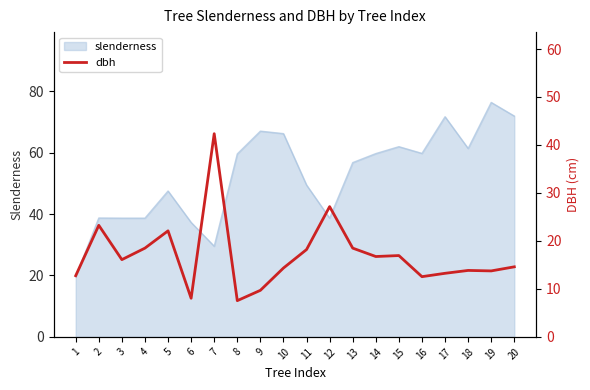

True or false: slenderness has a value of 29.5 at 7.

True